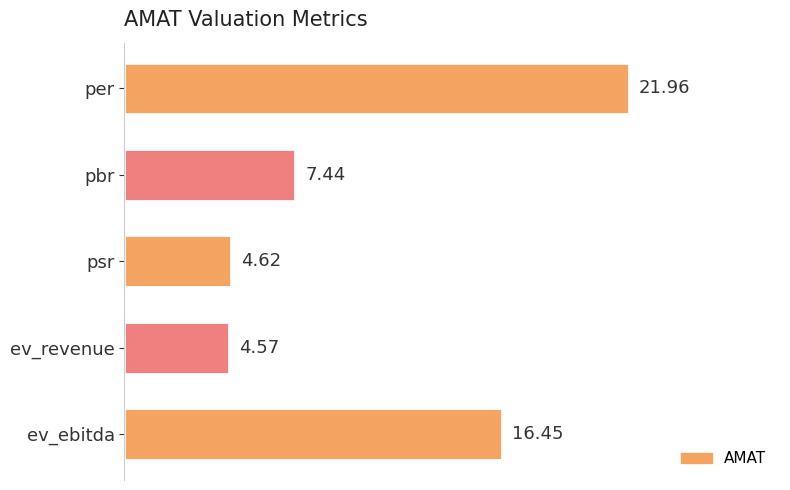

Where is the data nearest to the value 13?

ev_ebitda